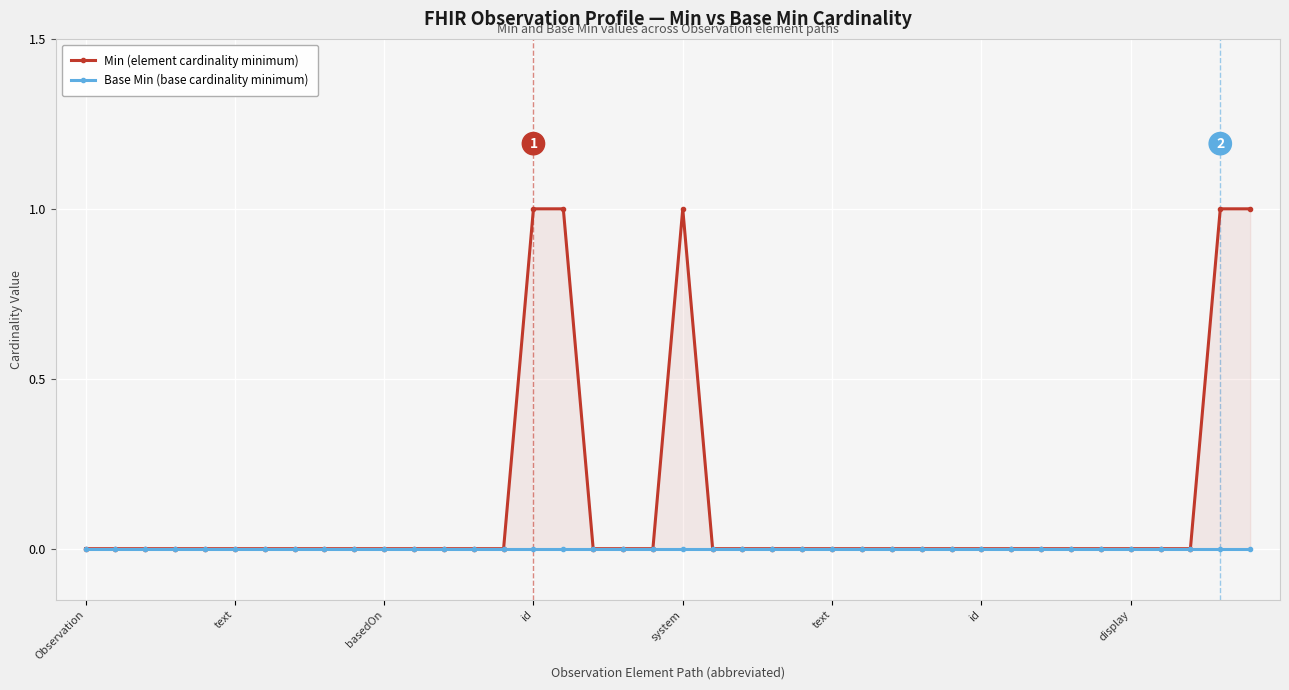

How many lines are shown in the chart?

2